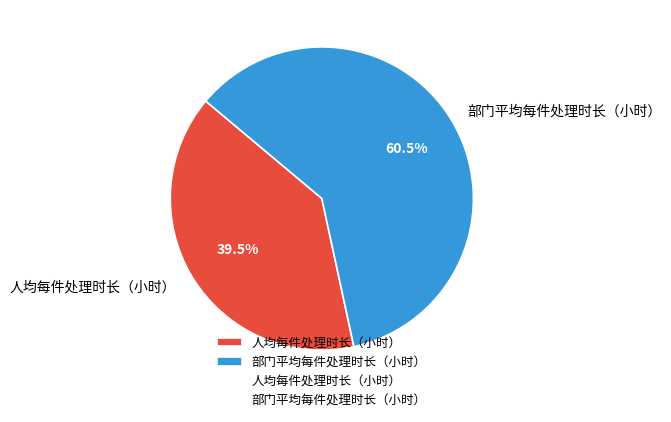

The 人均每件处理时长（小时） slice represents 49% of the pie. True or false?

False